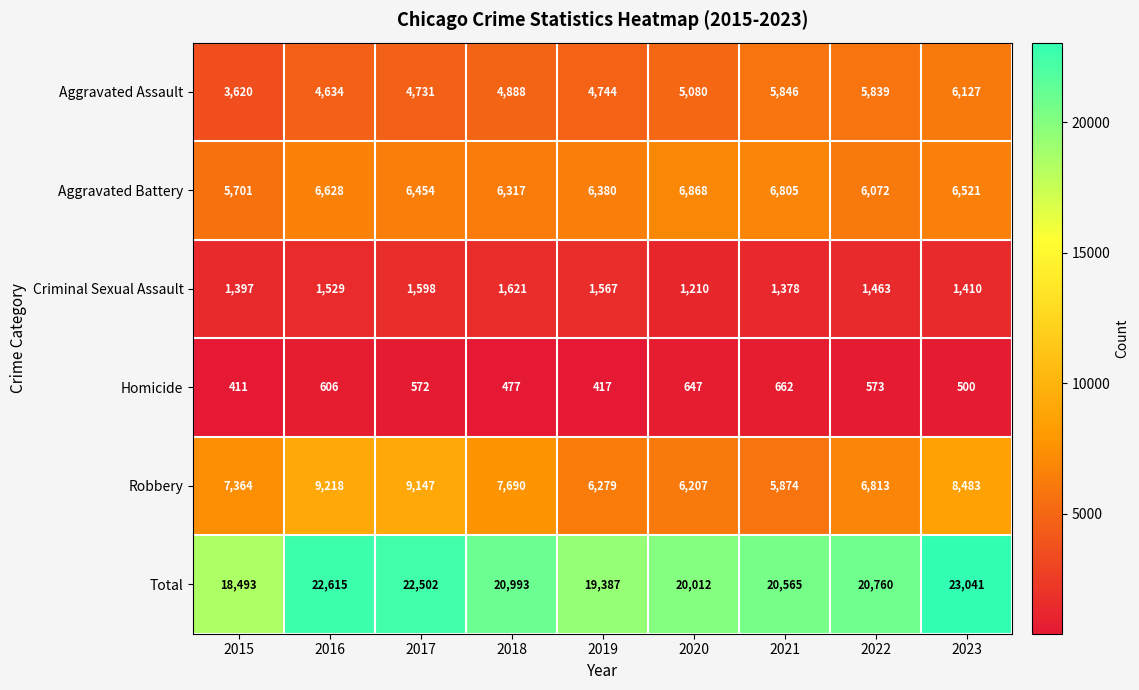

At how many categories does at least one series exceed 16643?

9